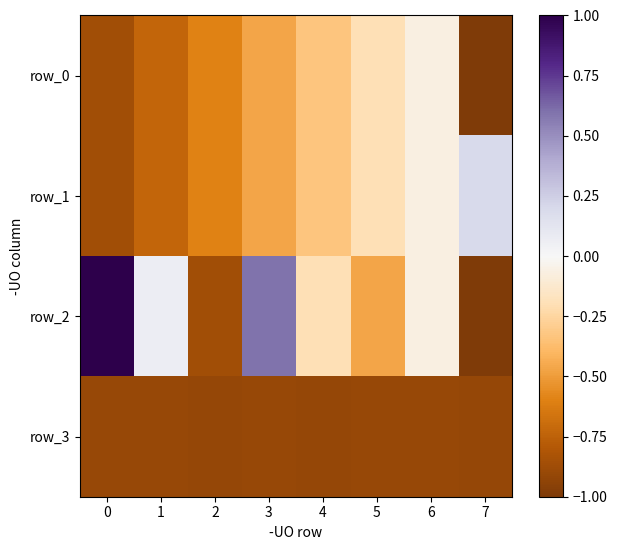

At which category is the sum across all series the highest?

6